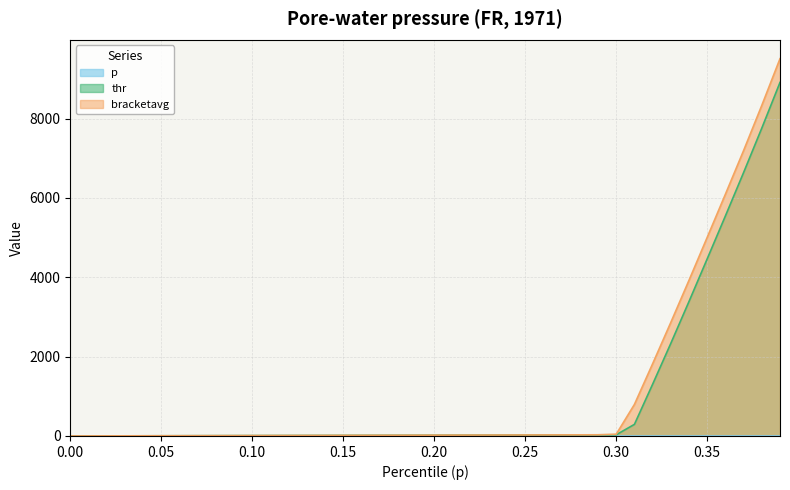

What is the average value of the p series?

0.2